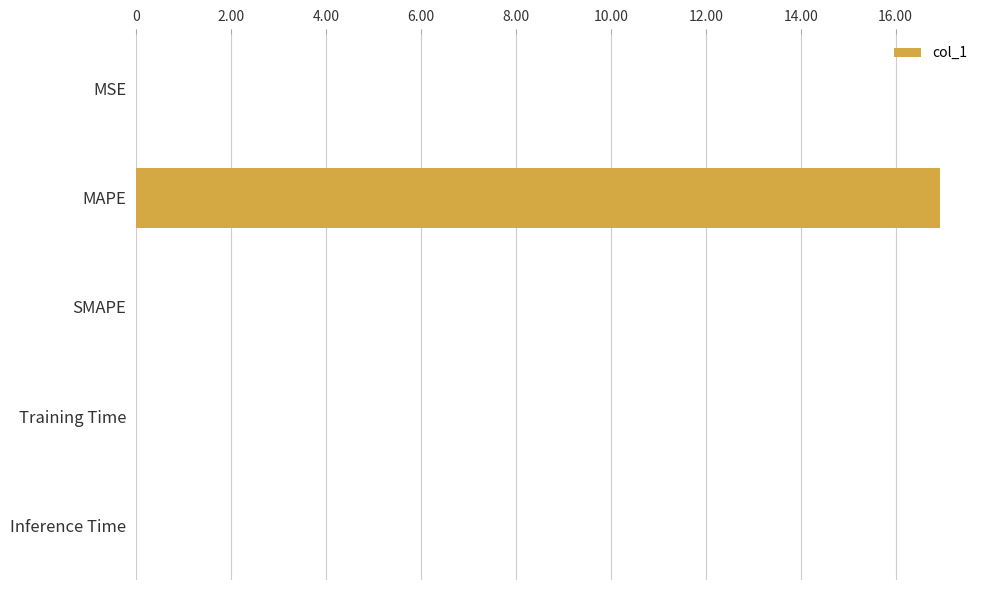

At which category does the chart reach its peak across all series?

MAPE